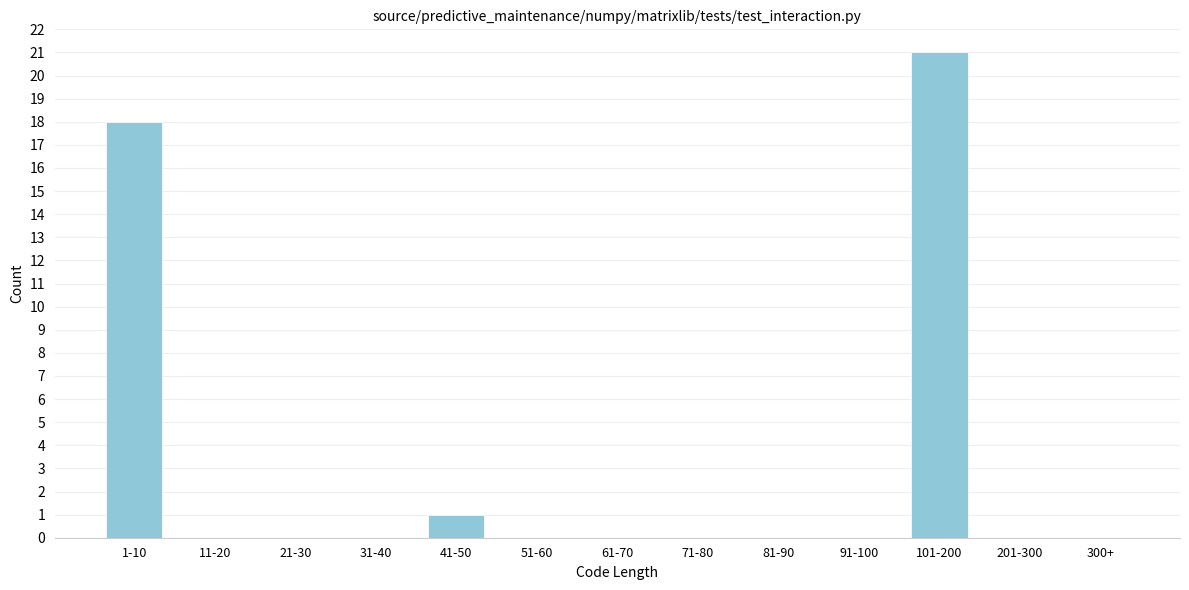

Reading right to left, list all the values displayed in this chart.

300+=0	201-300=0	101-200=21	91-100=0	81-90=0	71-80=0	61-70=0	51-60=0	41-50=1	31-40=0	21-30=0	11-20=0	1-10=18